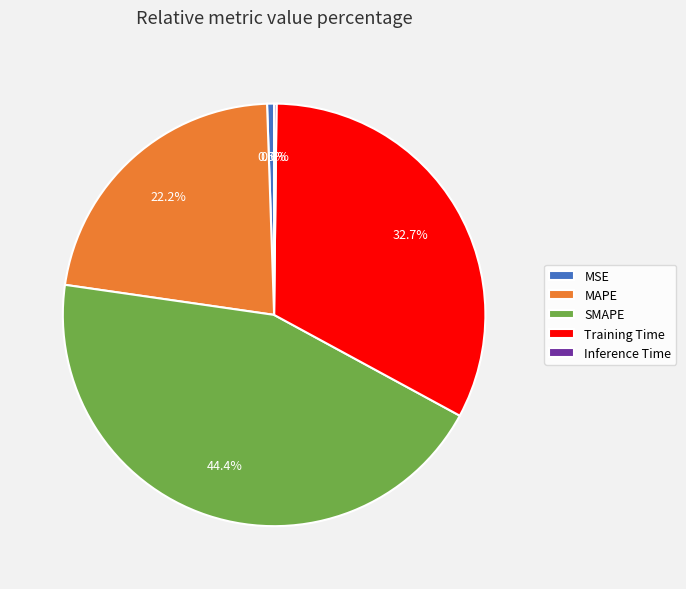

How many segments does this pie chart have?

5